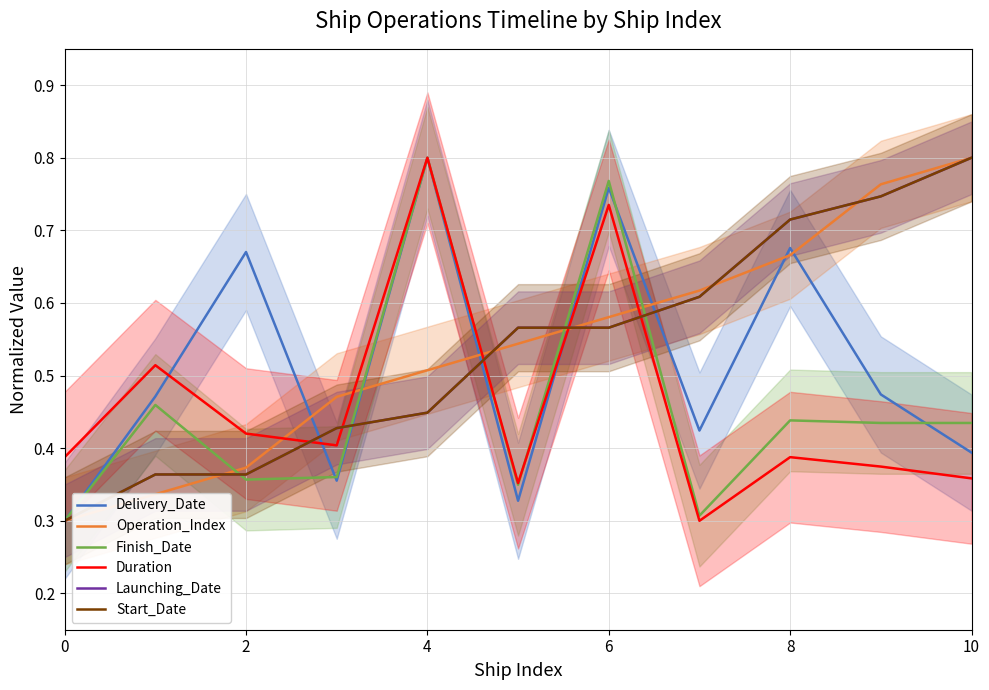

What is the lowest value of the Delivery_Date series?

0.3